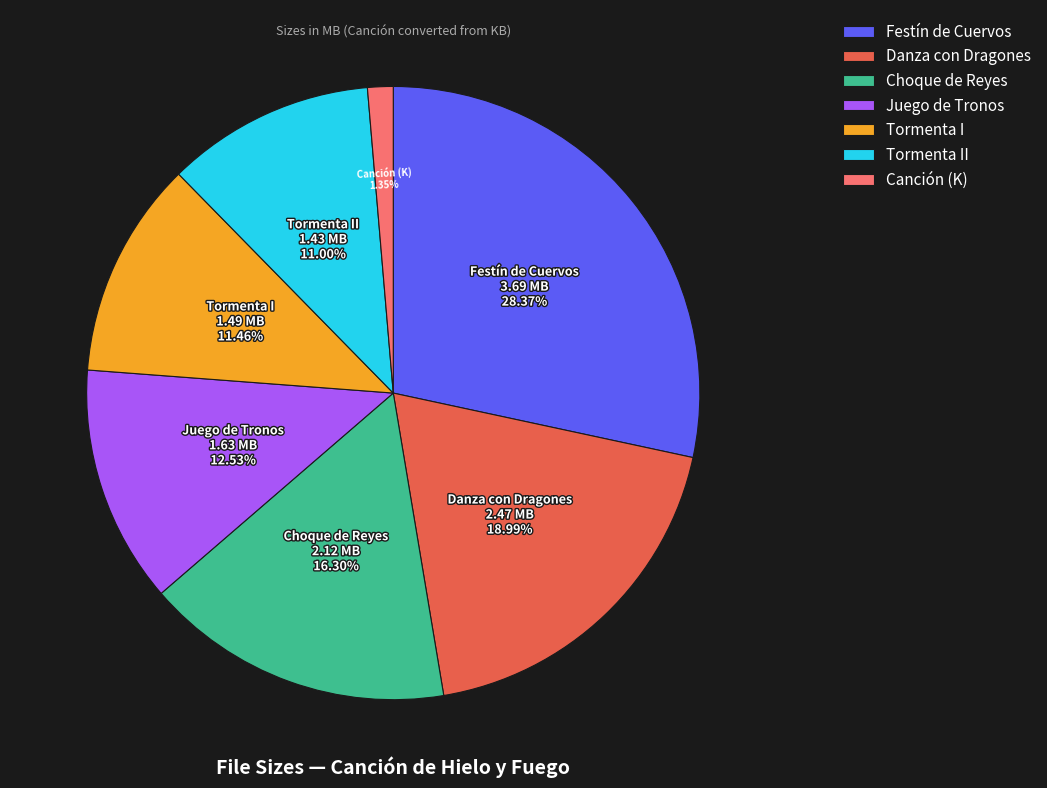

Between Tormenta I and Juego de Tronos, which is larger?

Juego de Tronos